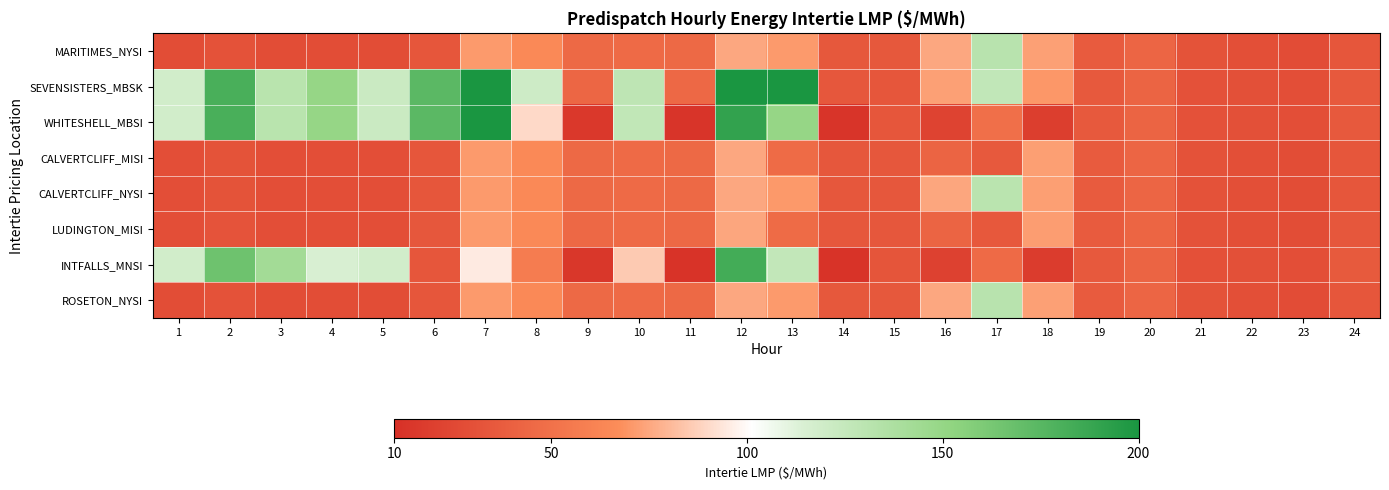

Reading left to right, transcribe all the data shown in this chart.

MARITIMES_NYSI: 1=28.3	2=31.5	3=28.4	4=28.6	5=28.3	6=33.9	7=71.1	8=65.2	9=45.0	10=46.2	11=45.0	12=75.3	13=71.1	14=34.6	15=34.5	16=75.0	17=131.5	18=72.8	19=36.9	20=43.2	21=31.6	22=29.5	23=27.7	24=33.5
SEVENSISTERS_MBSK: 1=118.5	2=180.8	3=131.1	4=149.9	5=122.0	6=173.9	7=946.2	8=120.2	9=43.6	10=128.4	11=44.6	12=251.5	13=206.8	14=34.2	15=33.7	16=72.7	17=126.8	18=70.3	19=35.8	20=42.5	21=31.0	22=29.7	23=28.6	24=35.3
WHITESHELL_MBSI: 1=118.5	2=180.8	3=131.1	4=149.9	5=122.0	6=173.9	7=946.5	8=90.0	9=15.4	10=127.0	11=12.9	12=190.2	13=149.6	14=12.7	15=33.7	16=22.2	17=49.0	18=18.9	19=35.8	20=42.5	21=31.0	22=29.7	23=28.6	24=35.3
CALVERTCLIFF_MISI: 1=28.6	2=31.9	3=28.8	4=28.9	5=28.6	6=34.0	7=71.0	8=65.1	9=45.0	10=46.0	11=45.0	12=75.1	13=46.7	14=34.5	15=34.4	16=42.3	17=35.8	18=72.5	19=36.8	20=43.1	21=31.5	22=29.5	23=27.8	24=33.9
CALVERTCLIFF_NYSI: 1=28.6	2=31.9	3=28.8	4=28.9	5=28.6	6=34.0	7=71.0	8=65.1	9=45.0	10=46.0	11=45.0	12=75.1	13=70.8	14=34.5	15=34.4	16=74.7	17=130.8	18=72.5	19=36.8	20=43.1	21=31.5	22=29.5	23=27.8	24=33.9
LUDINGTON_MISI: 1=29.0	2=32.2	3=29.2	4=29.3	5=28.9	6=34.1	7=70.9	8=65.0	9=44.9	10=46.0	11=44.8	12=74.9	13=46.5	14=34.3	15=34.3	16=42.0	17=35.2	18=72.2	19=36.7	20=43.0	21=31.4	22=29.5	23=27.9	24=34.2
INTFALLS_MNSI: 1=118.5	2=166.0	3=142.6	4=115.0	5=118.6	6=33.7	7=95.0	8=56.8	9=14.7	10=85.4	11=12.3	12=183.3	13=126.4	14=12.3	15=33.0	16=20.8	17=46.4	18=17.7	19=35.3	20=42.0	21=30.4	22=29.8	23=28.9	24=36.1
ROSETON_NYSI: 1=28.3	2=31.5	3=28.4	4=28.6	5=28.3	6=33.9	7=71.1	8=65.2	9=45.0	10=46.2	11=45.0	12=75.3	13=71.1	14=34.6	15=34.5	16=75.0	17=131.5	18=72.8	19=36.9	20=43.2	21=31.6	22=29.5	23=27.7	24=33.5